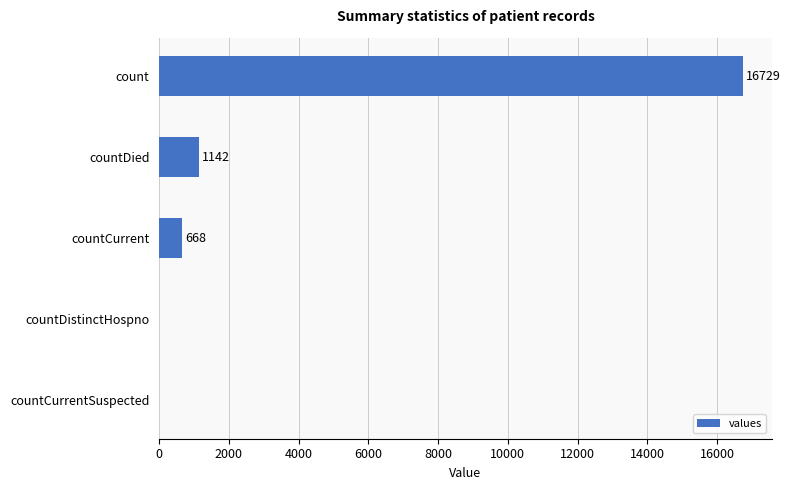

What is the change in value from count to countDied?

-15587